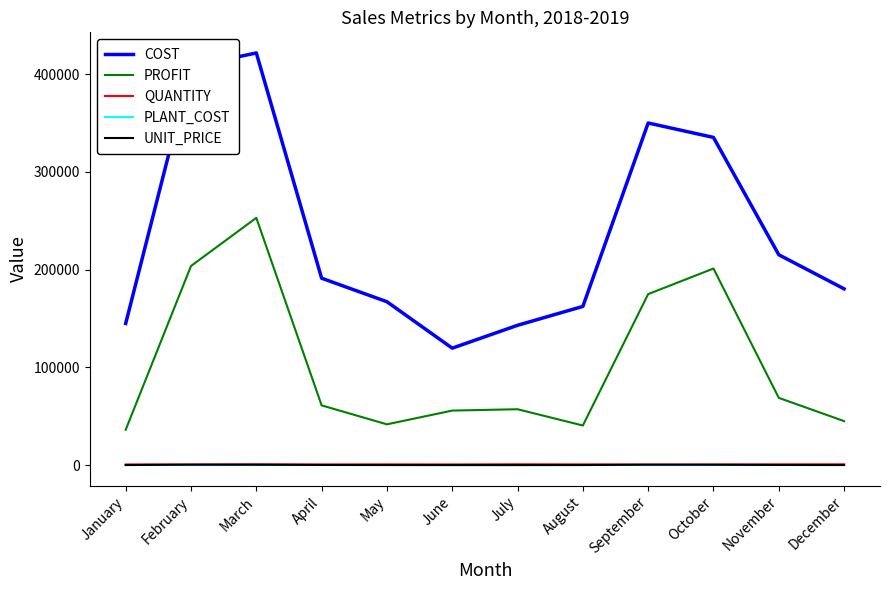

Is it true that COST equals 143100 at July?

True